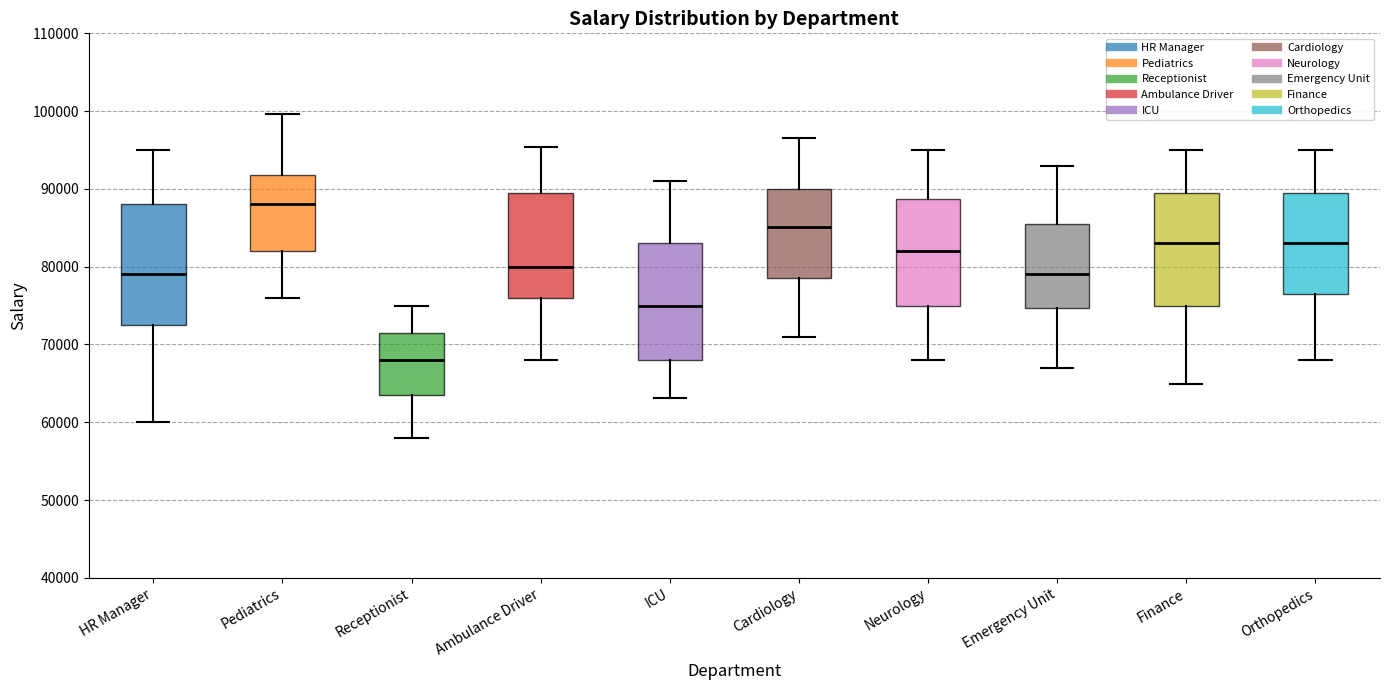

Reading left to right, transcribe this box plot: for each box, give where its median line is, the range the box spans, and where its two whiskers end, as read against the y-axis. The values are not printed on the chart, so give them approximately, as read against the axis.

HR Manager: median 79000, box 73000 to 88000, whiskers 60000 to 95000
Pediatrics: median 88000, box 82000 to 92000, whiskers 76000 to 100000
Receptionist: median 68000, box 64000 to 72000, whiskers 58000 to 75000
Ambulance Driver: median 80000, box 76000 to 90000, whiskers 68000 to 95000
ICU: median 75000, box 68000 to 83000, whiskers 63000 to 91000
Cardiology: median 85000, box 79000 to 90000, whiskers 71000 to 96000
Neurology: median 82000, box 75000 to 89000, whiskers 68000 to 95000
Emergency Unit: median 79000, box 75000 to 86000, whiskers 67000 to 93000
Finance: median 83000, box 75000 to 90000, whiskers 65000 to 95000
Orthopedics: median 83000, box 77000 to 90000, whiskers 68000 to 95000